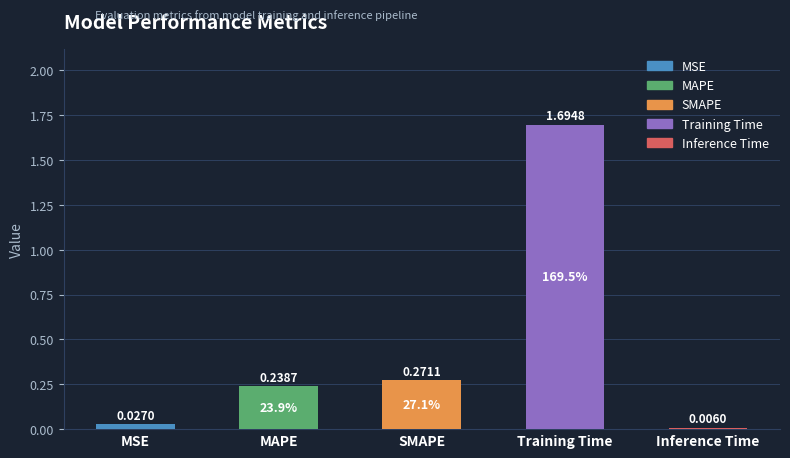

True or false: the data shows 0.0 at Inference Time.

True